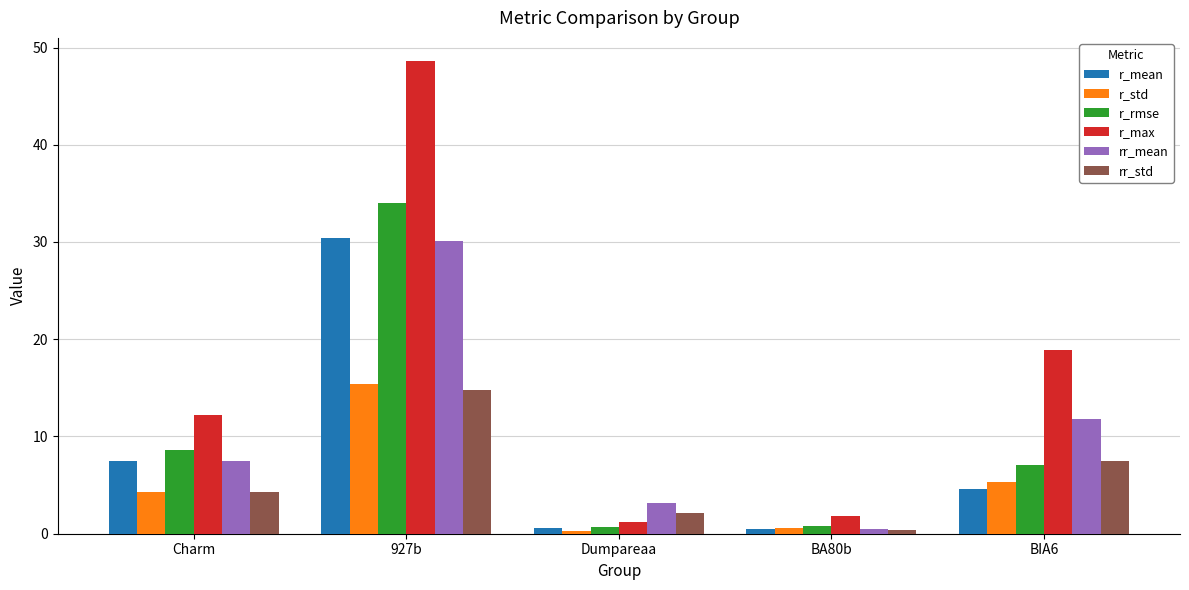

How many bars are there in total?

30